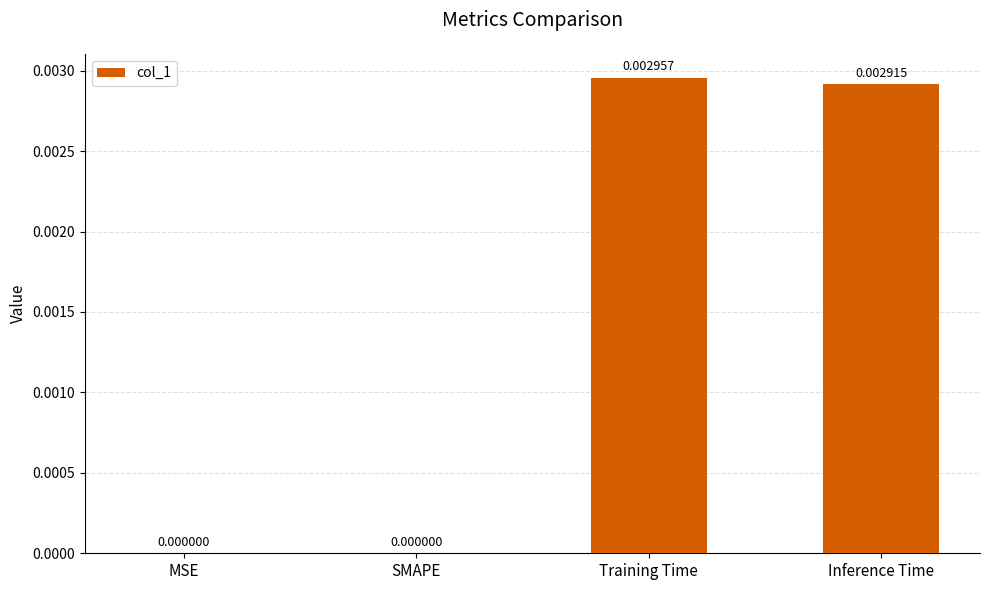

How many positive values are there?

2